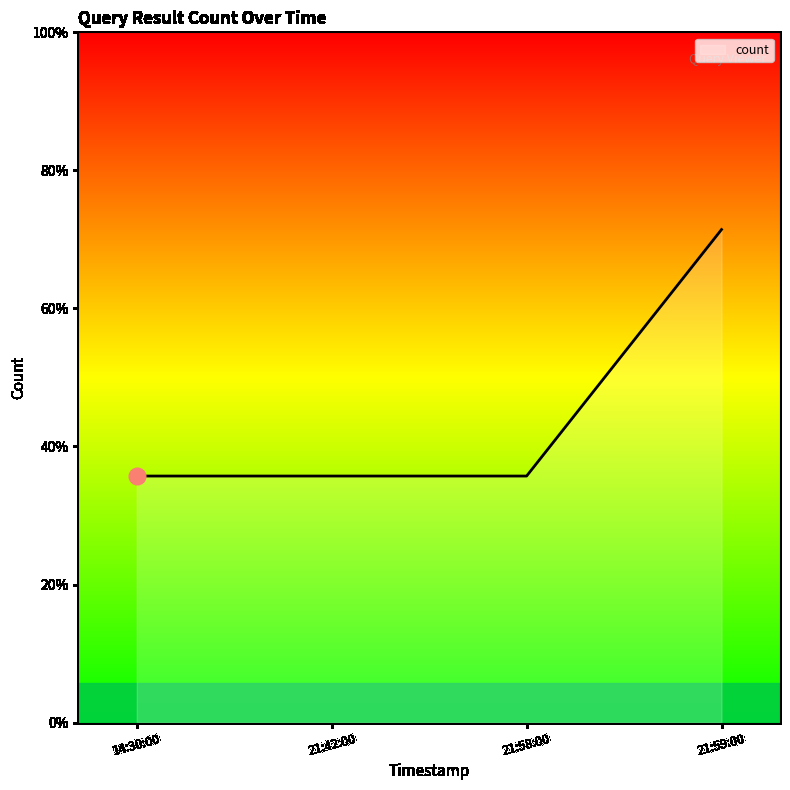

At which label is the value closest to 1?

14:30:00